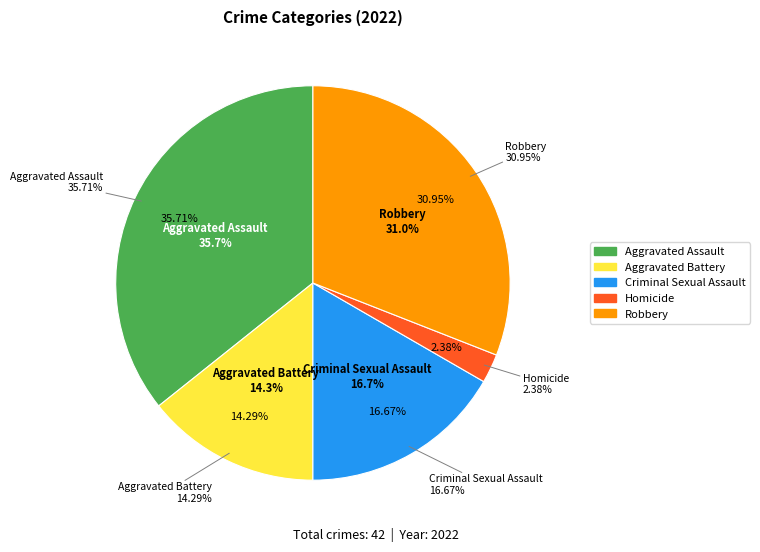

Do Aggravated Assault and Criminal Sexual Assault together represent more than half of the pie?

Yes